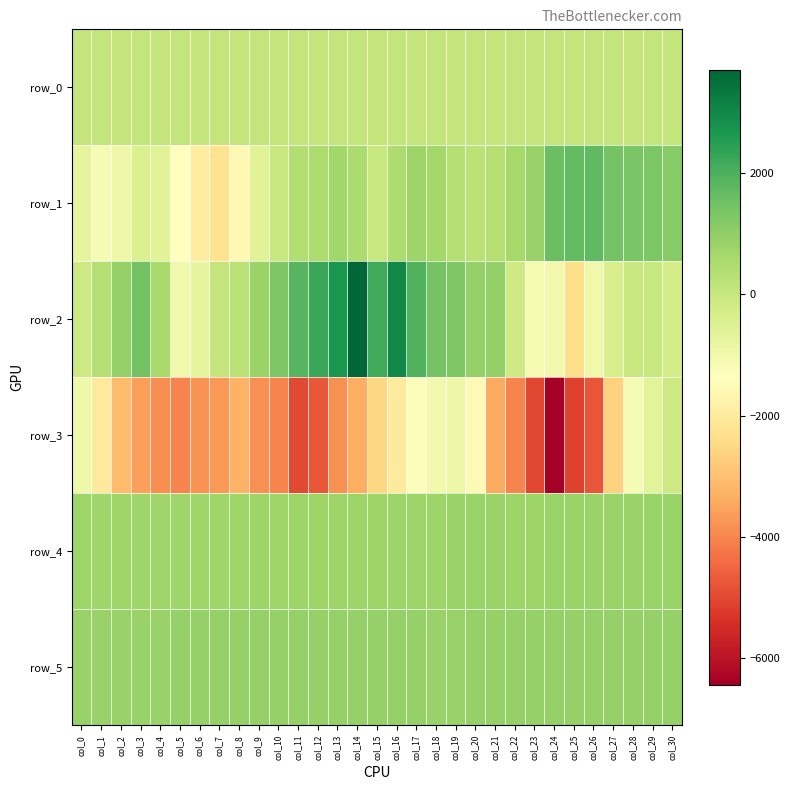

What is the greatest value displayed?

3701.0